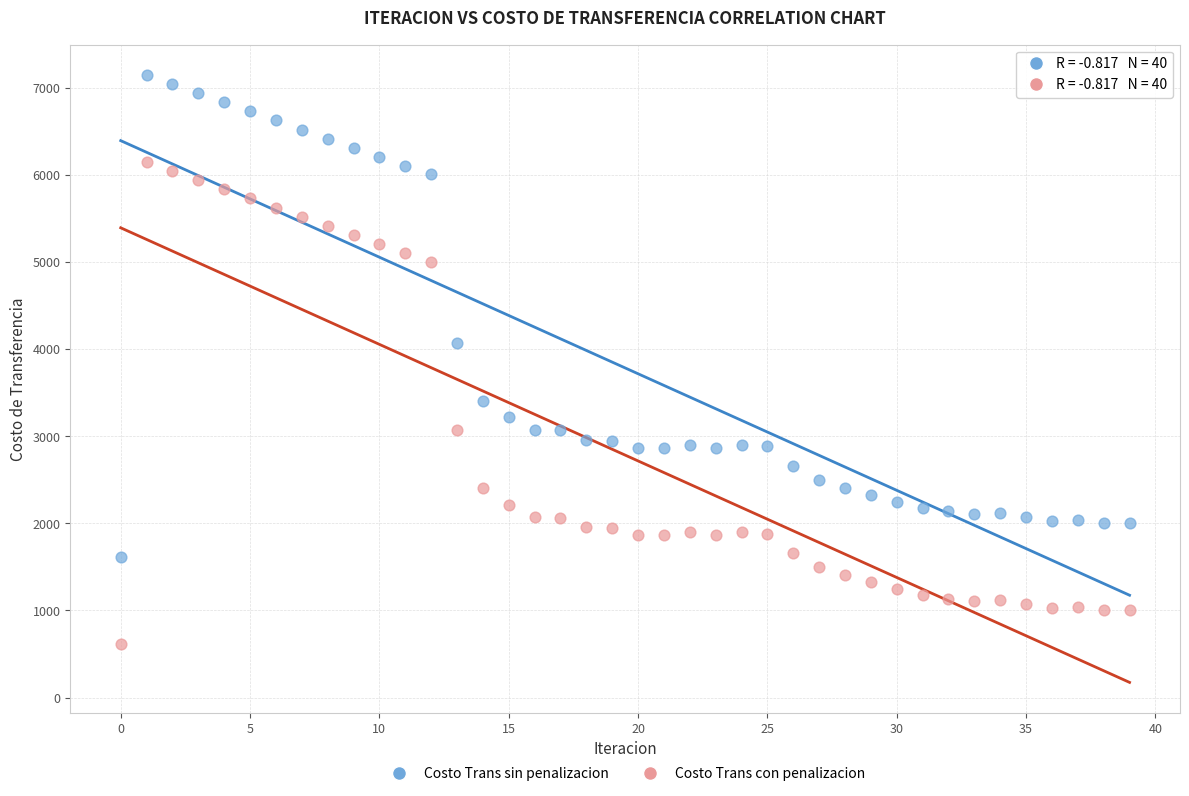

Which series reaches the maximum Y coordinate?

Costo Trans sin penalizacion